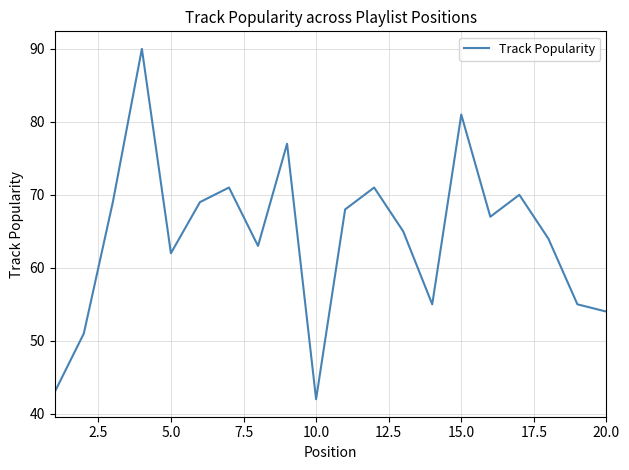

Reading left to right, list all the values displayed in this chart.

43	51	69	90	62	69	71	63	77	42	68	71	65	55	81	67	70	64	55	54